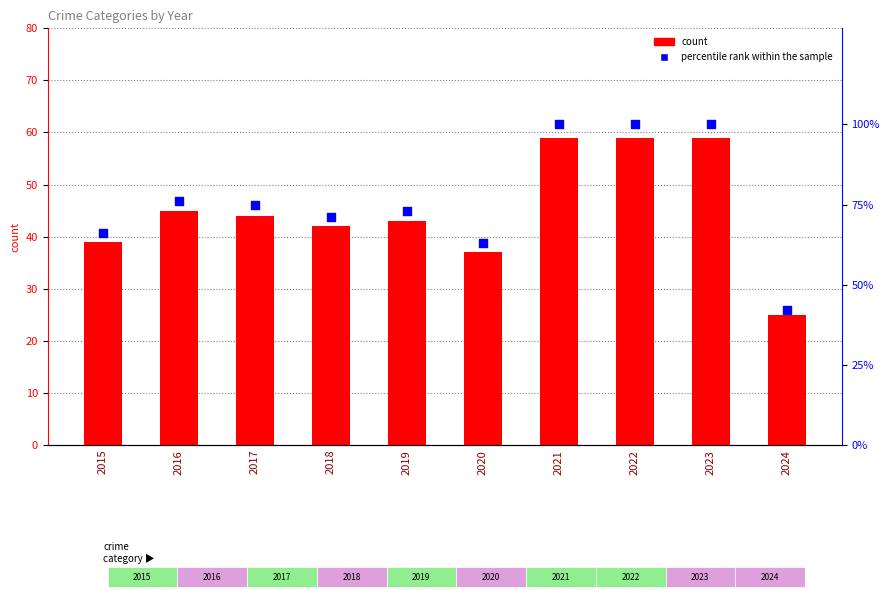

Which series has the largest total across all categories?

percentile rank within the sample